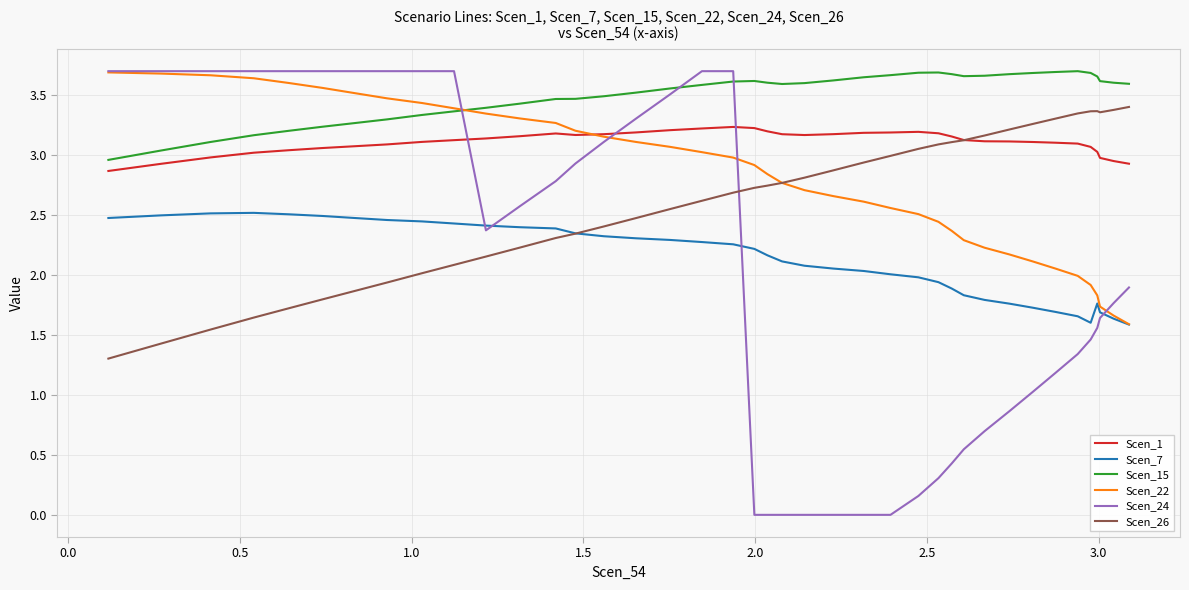

Which series has the largest total across all categories?

Scen_15